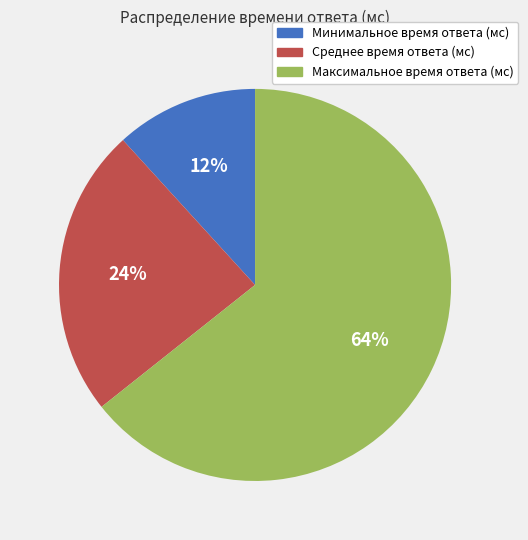

What is the ratio of the value at Среднее время ответа (мс) to the value at Максимальное время ответа (мс)?

0.4